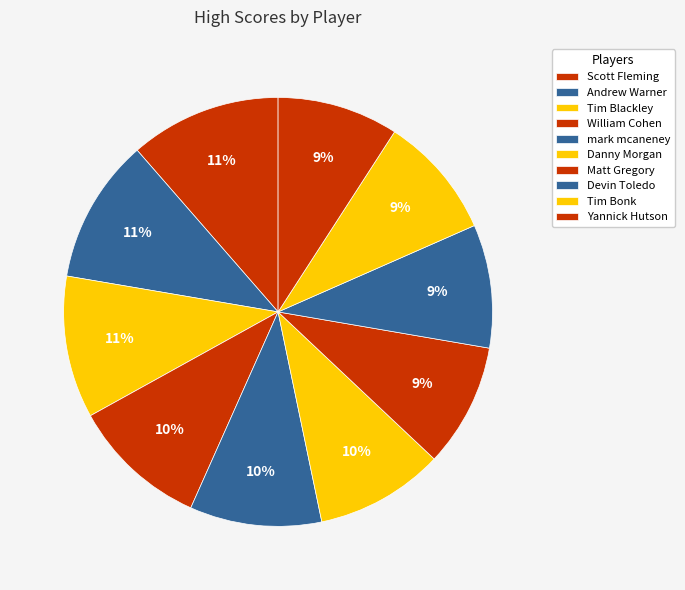

How many segments does this pie chart have?

10